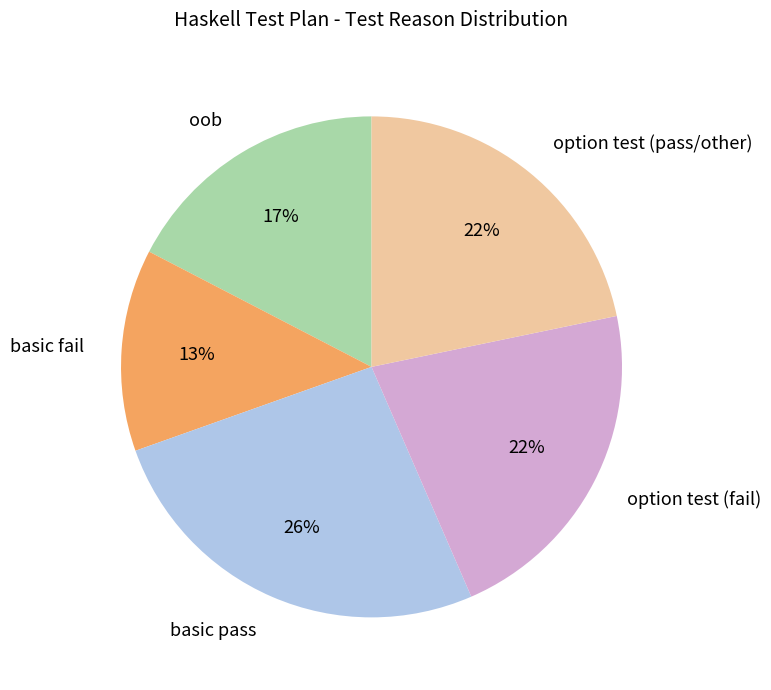

Is oob the majority of the pie?

No